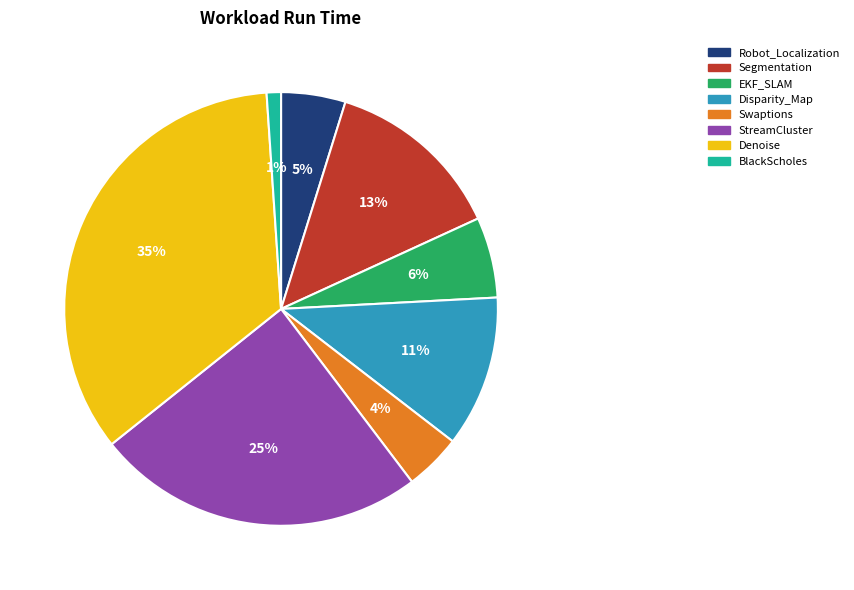

To the nearest percent, what percentage of the pie is Swaptions?

4%